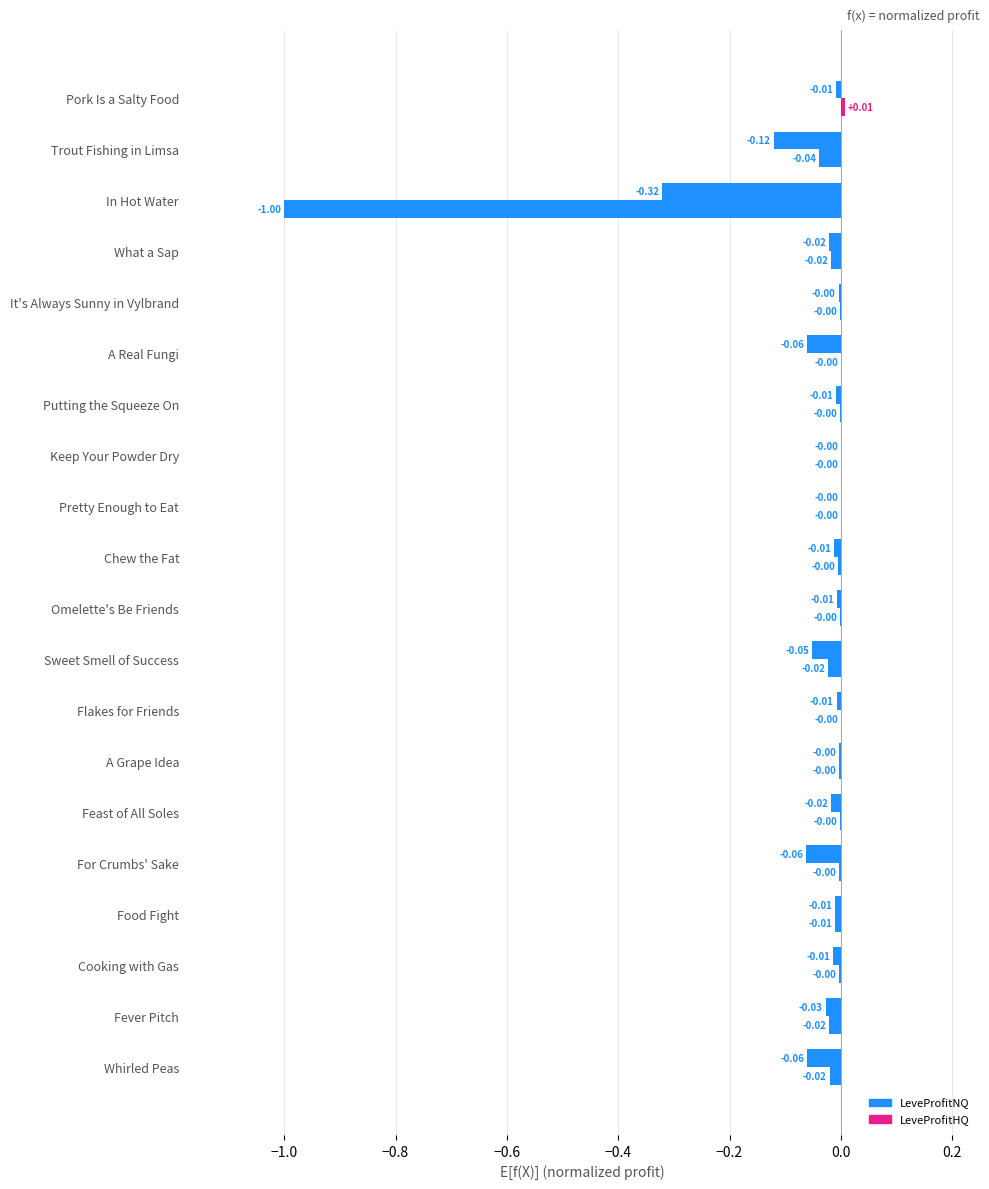

Count the number of data series in this chart.

2